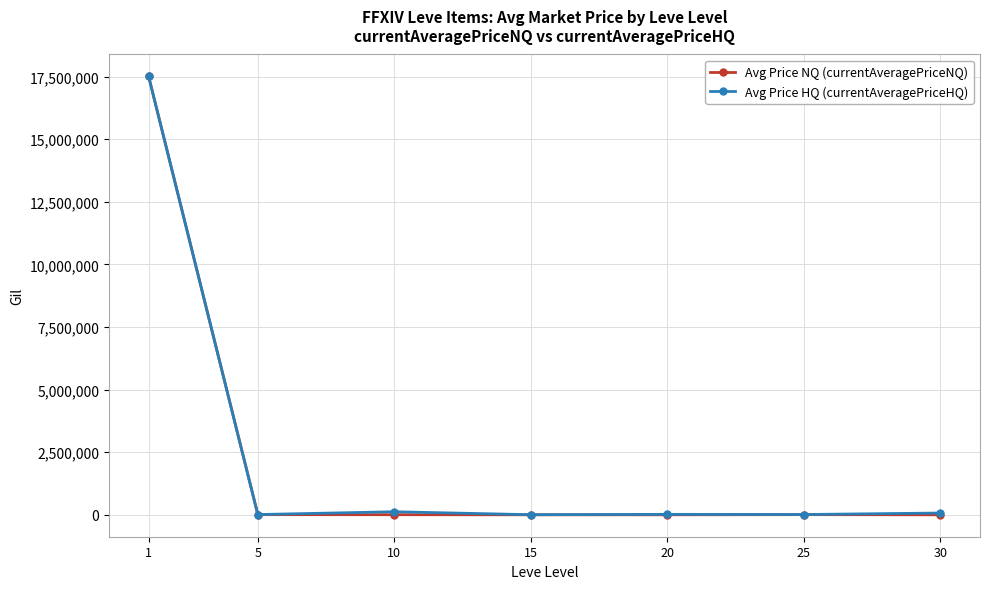

Which series has the widest spread of values?

Avg Price NQ (currentAveragePriceNQ)